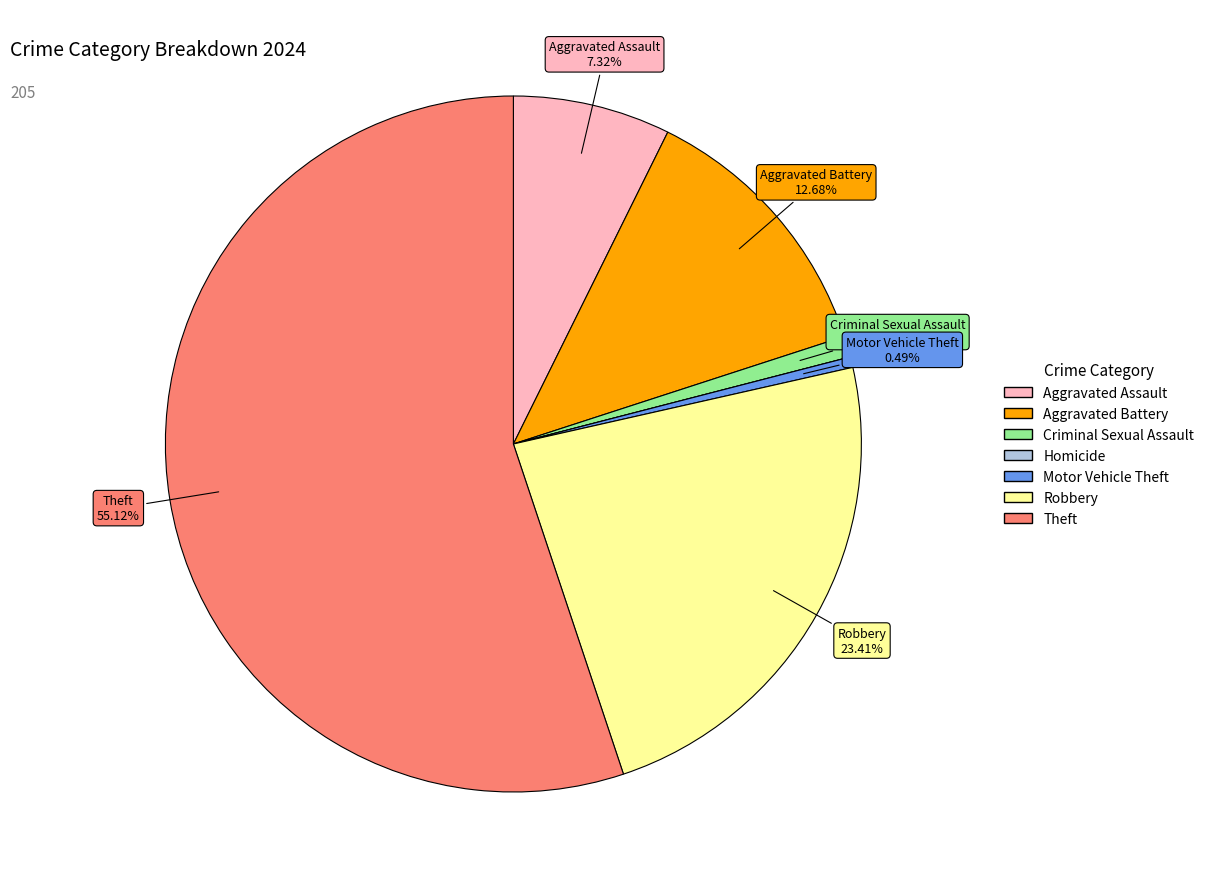

Between Aggravated Assault and Theft, which is larger?

Theft